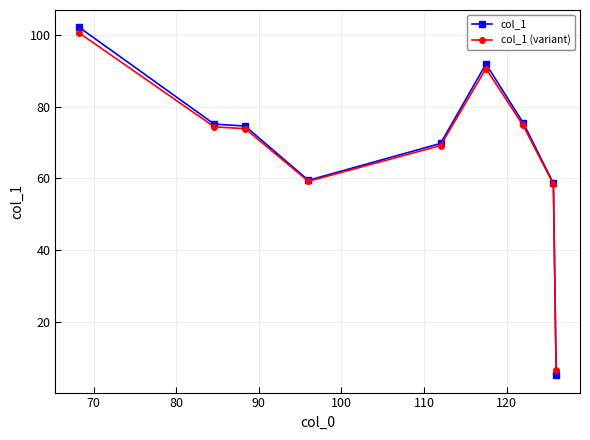

How many values in the col_1 series are below 74?

4